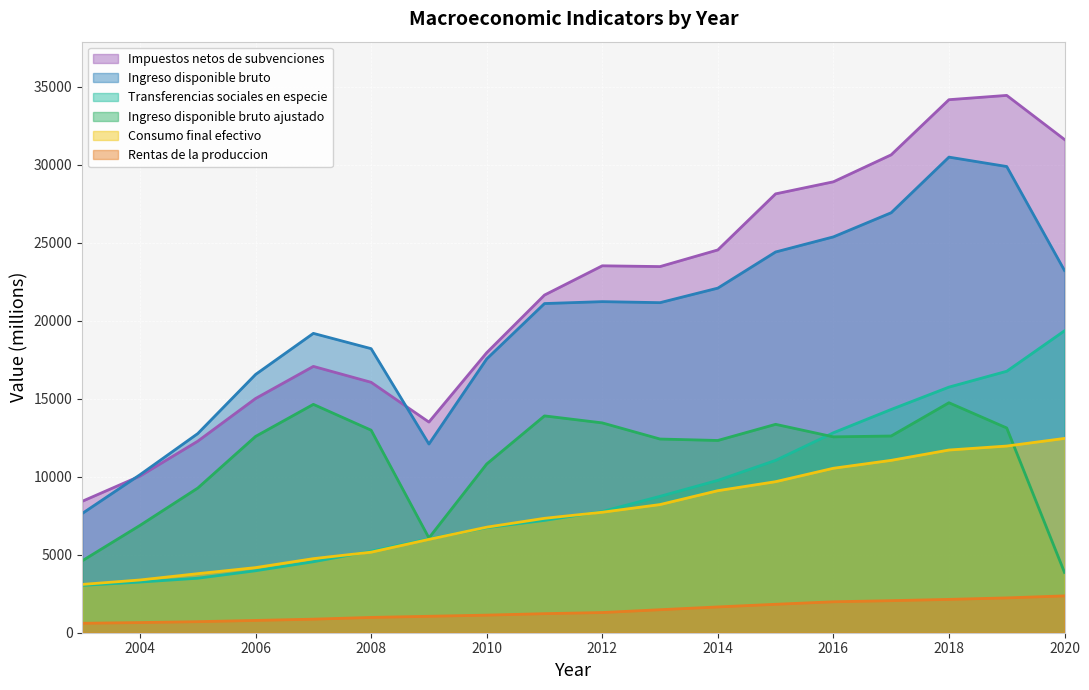

What is the sum of all Rentas de la produccion values?

25023